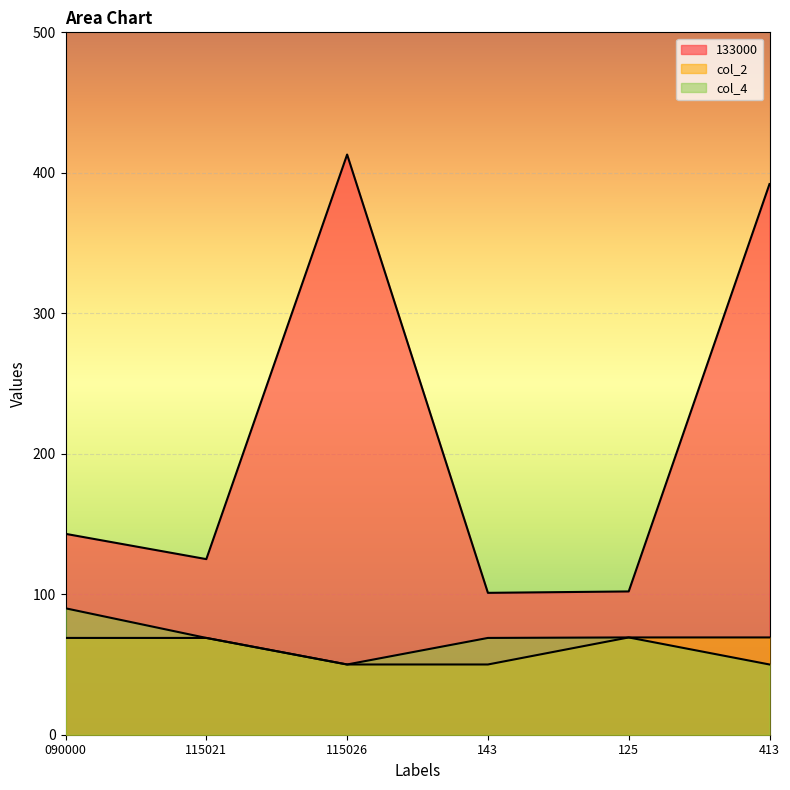

Does the chart display data point markers on the line(s)?

No